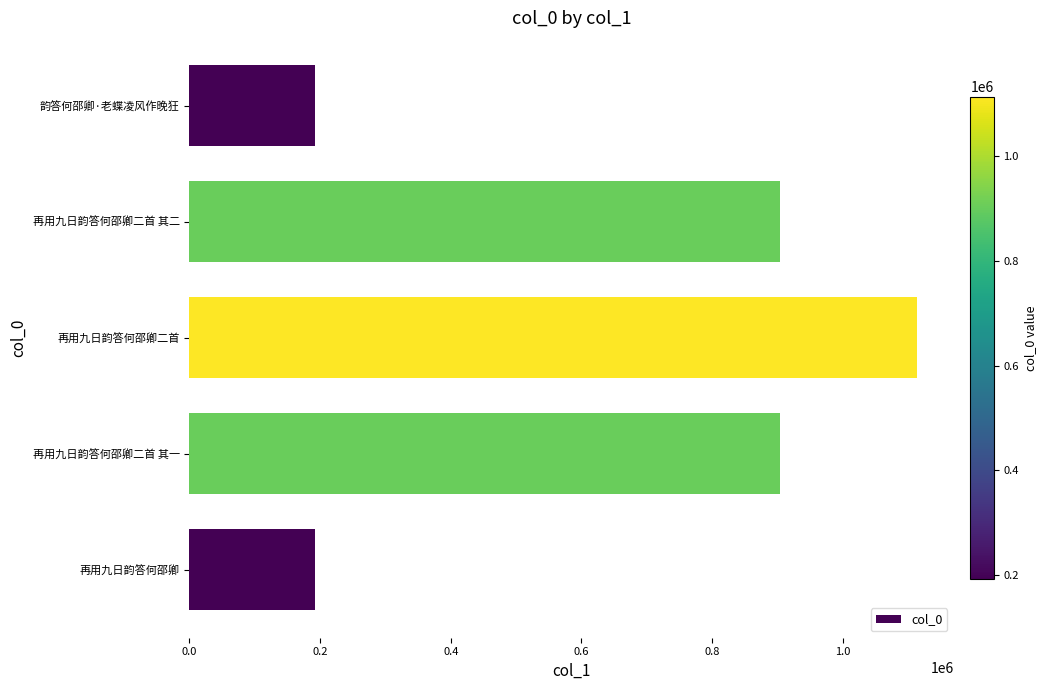

Which has a higher value, 再用九日韵答何邵卿二首 其二 or 再用九日韵答何邵卿二首?

再用九日韵答何邵卿二首